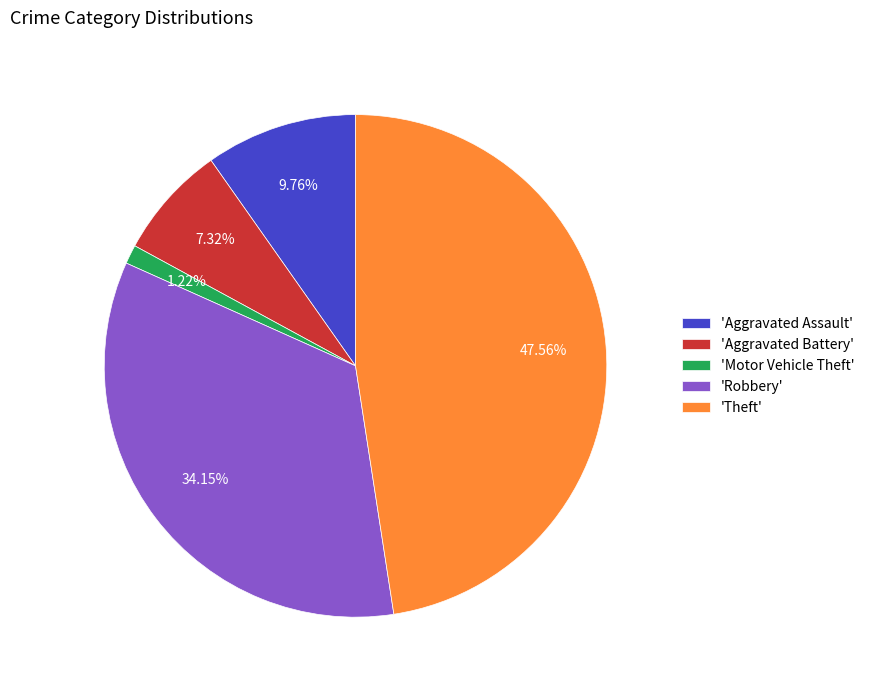

Between 'Aggravated Assault' and 'Theft', which is larger?

'Theft'